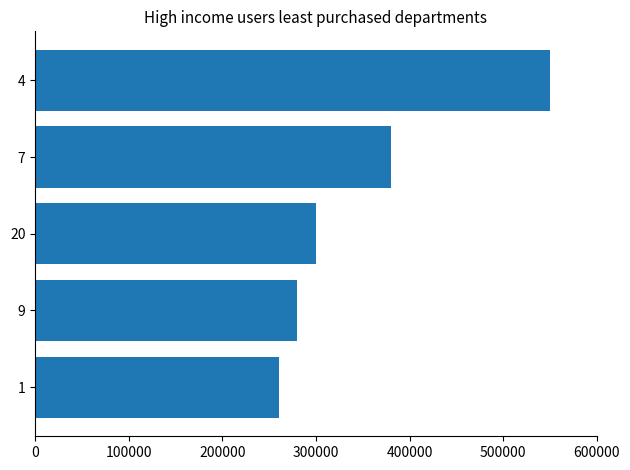

Read the value at 1, to the nearest 100.

260000